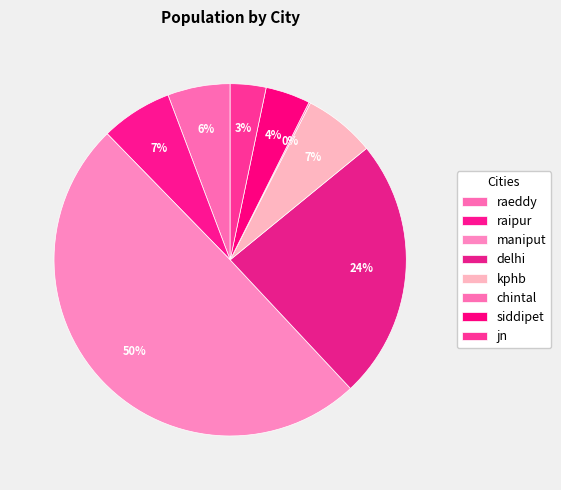

What is the largest slice in the pie chart?

maniput